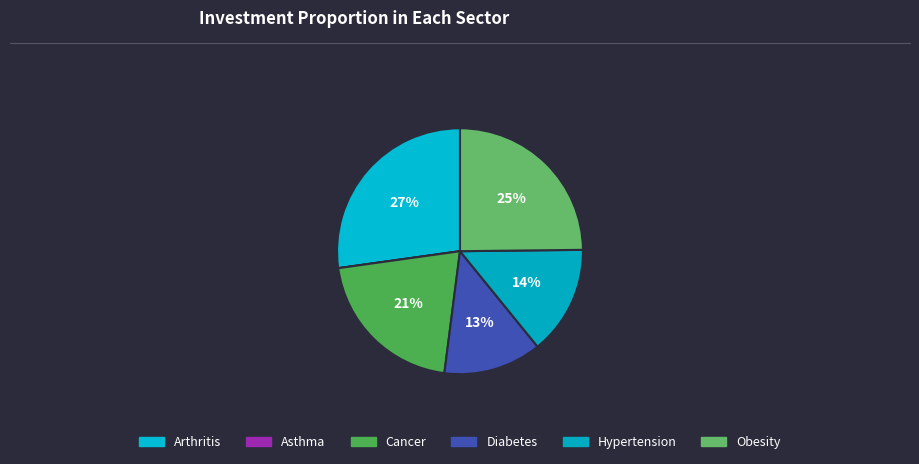

Rank the categories by value from highest to lowest.

Arthritis, Obesity, Cancer, Hypertension, Diabetes, Asthma